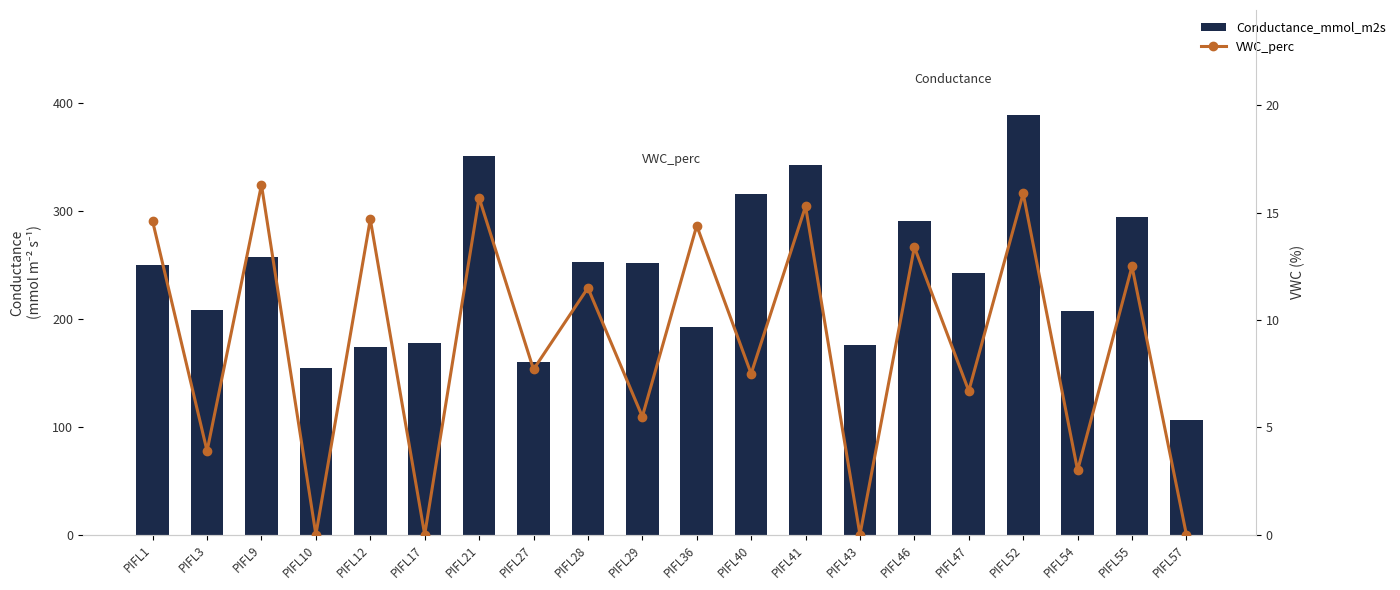

Which series has the largest total across all categories?

Conductance_mmol_m2s